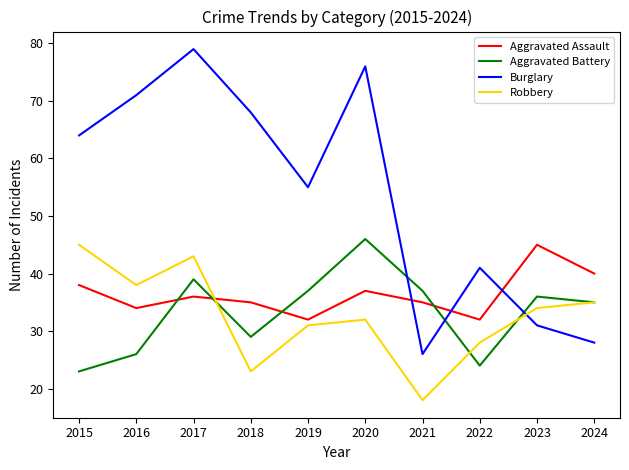

What is the maximum value shown in the chart?

79